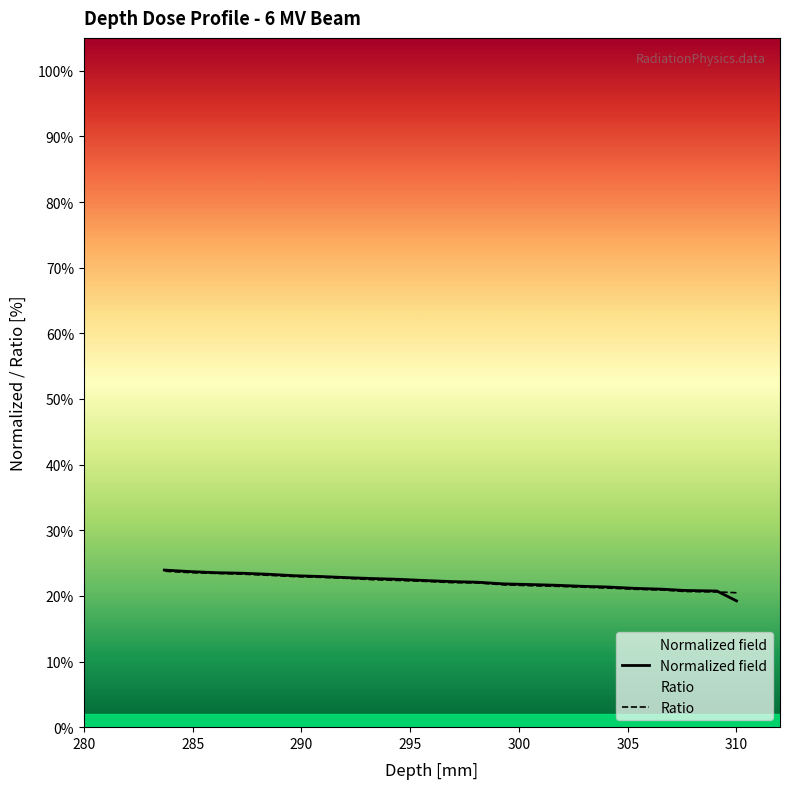

Which series has the widest spread of values?

Normalized field